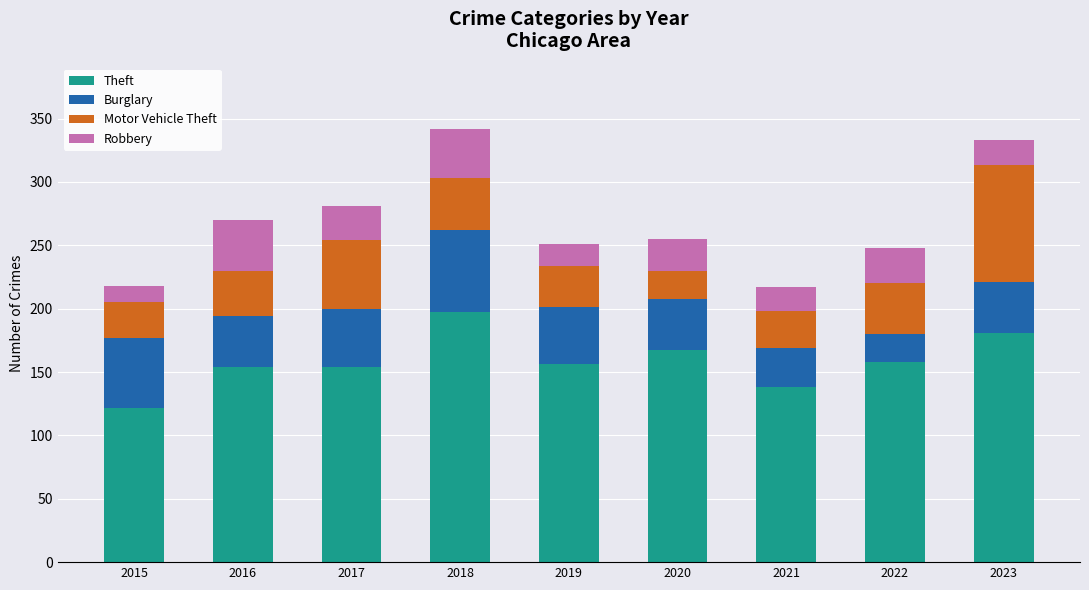

What is the sum of the Theft values at 2021 and 2016?

292